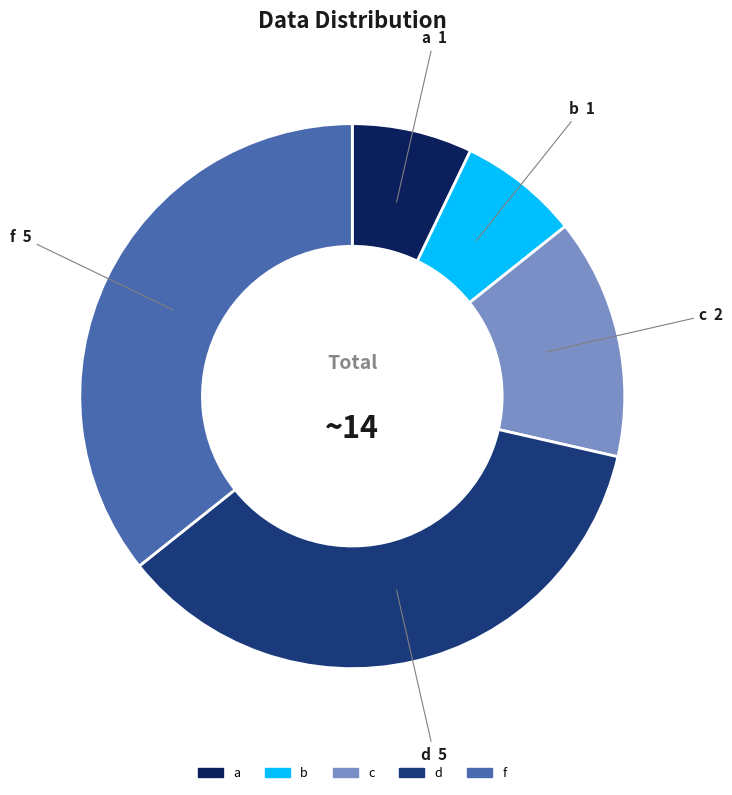

Is f the majority of the pie?

No